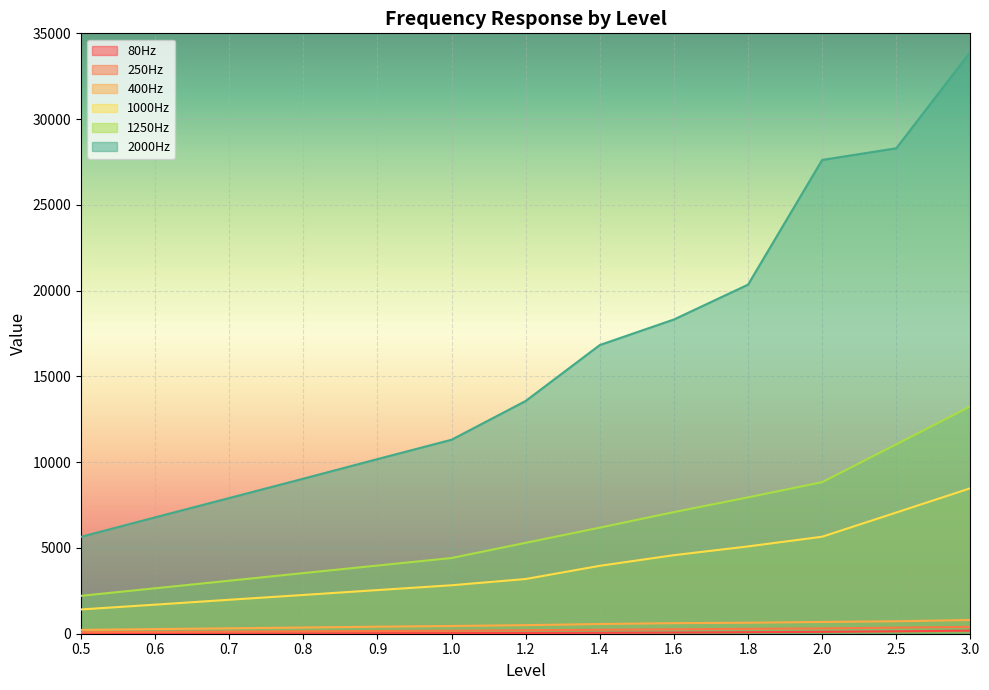

The 1250Hz series shows 6185 at 1.4. True or false?

True